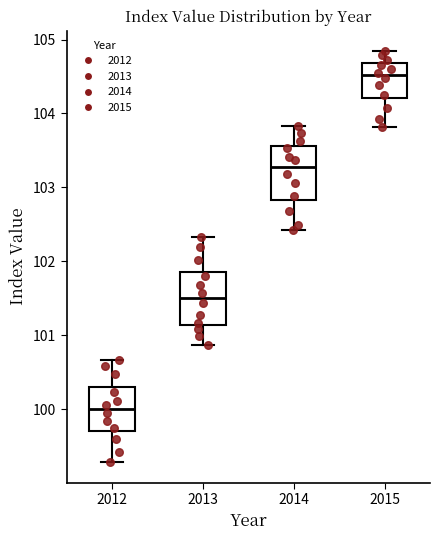

Which box has the highest median line?

2015